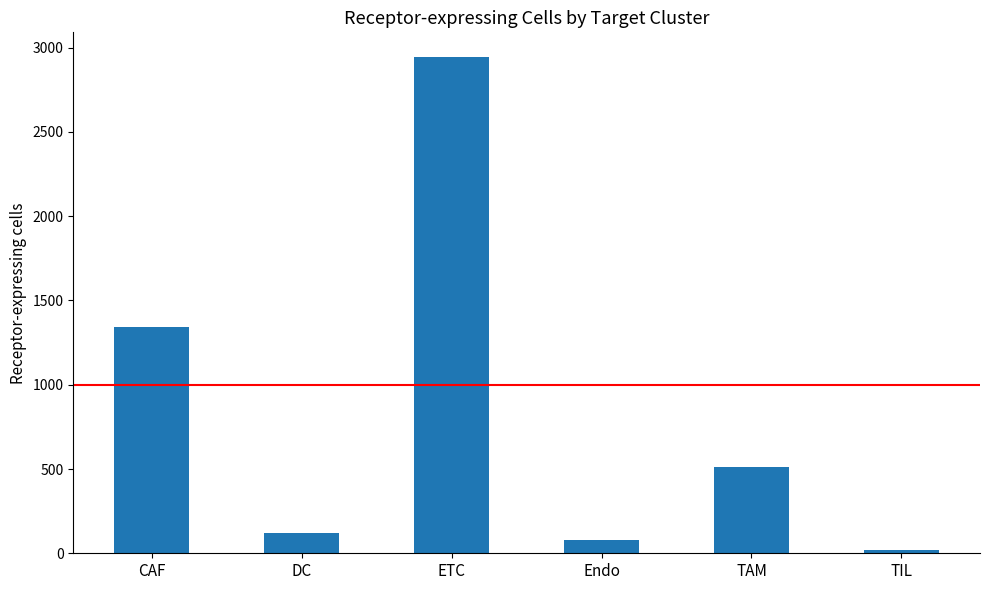

What is the smallest value displayed?

20